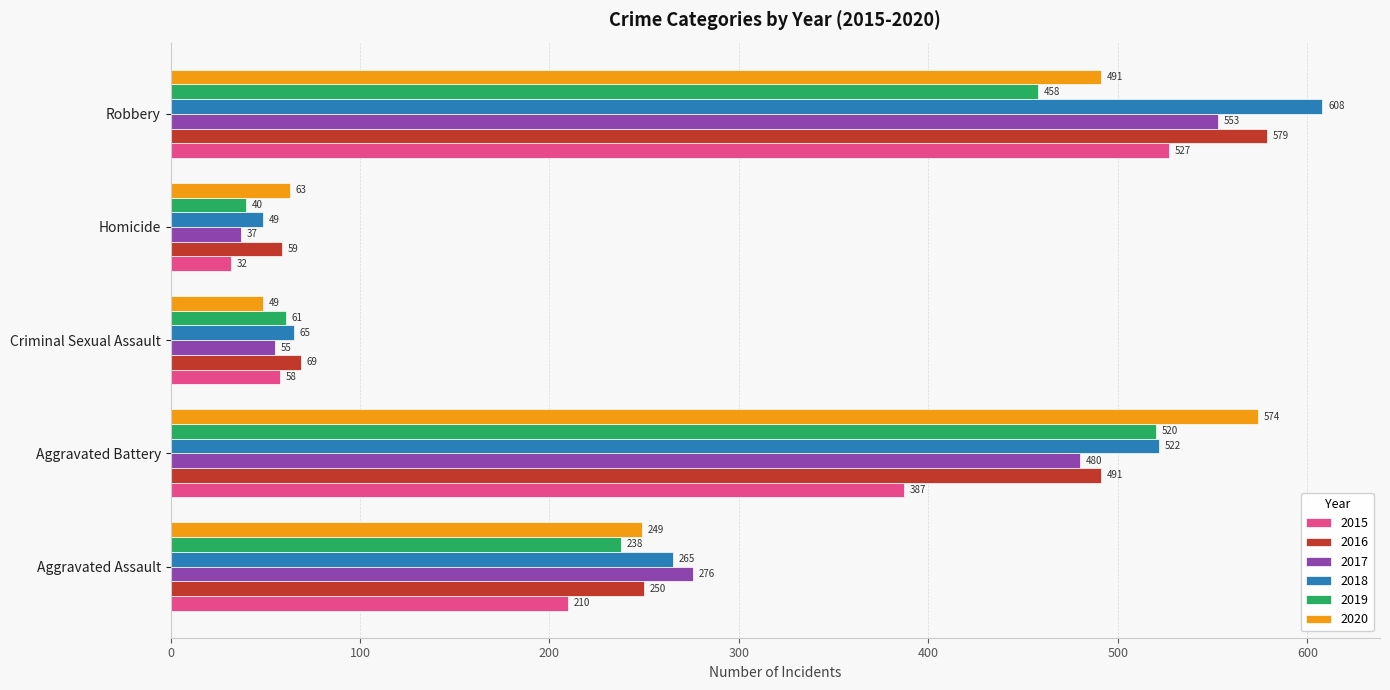

True or false: 2020 has a value of 574 at Aggravated Battery.

True